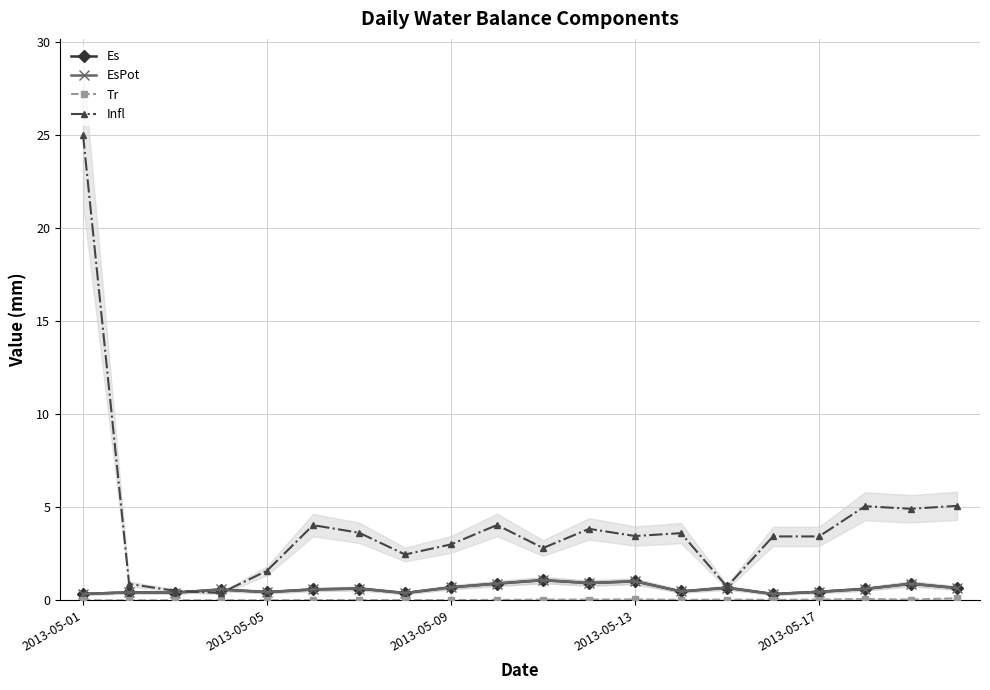

Where does the Infl series first go above 3?

2013-05-01